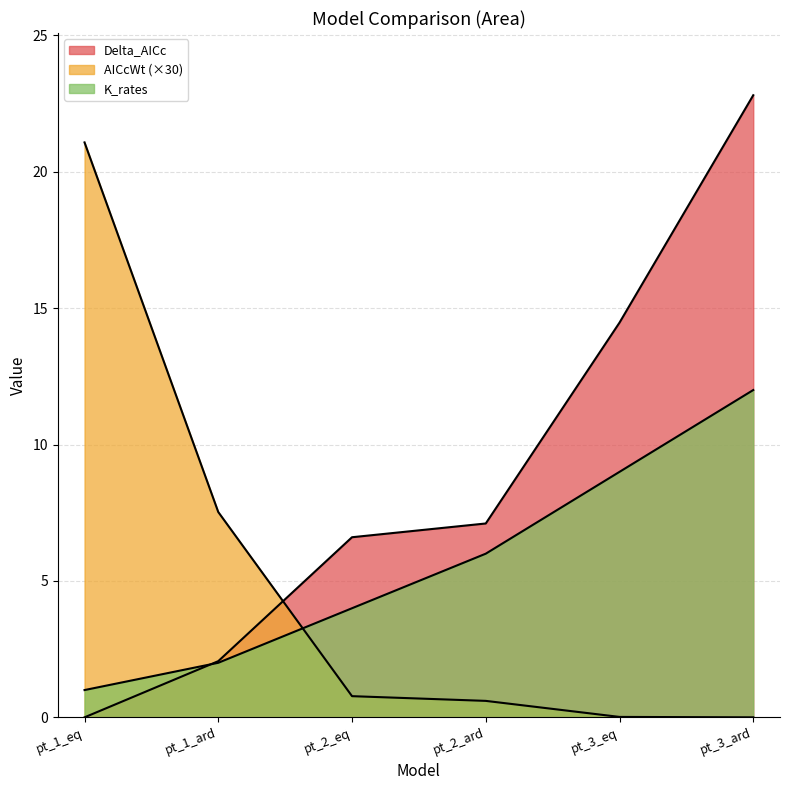

Is the value of K_rates at pt_1_ard greater than the value of Delta_AICc at pt_3_ard?

No